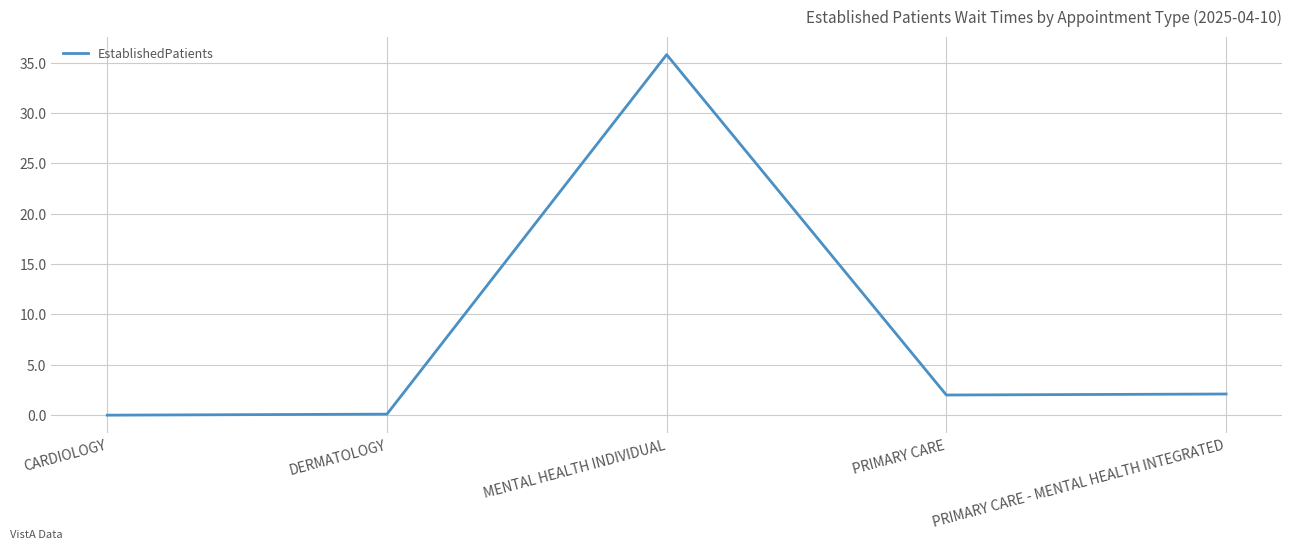

What is the greatest value displayed?

35.8